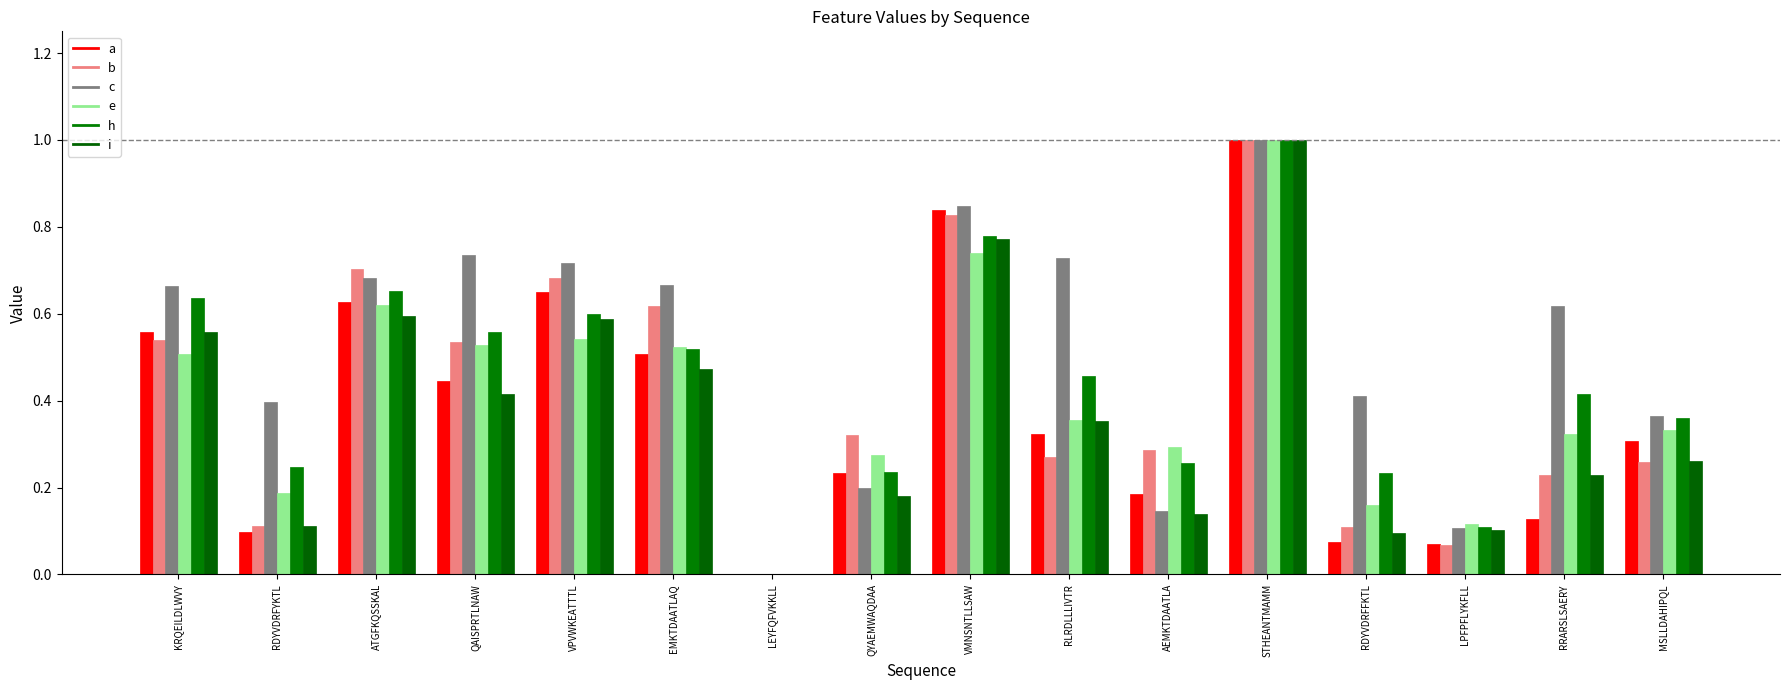

Which series has the largest total across all categories?

c